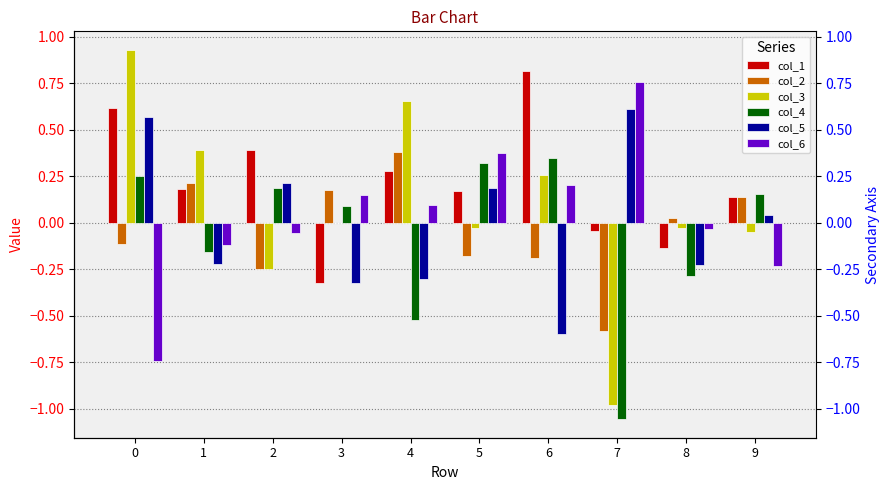

What is the sum of the col_3 values at 9 and 4?

0.6